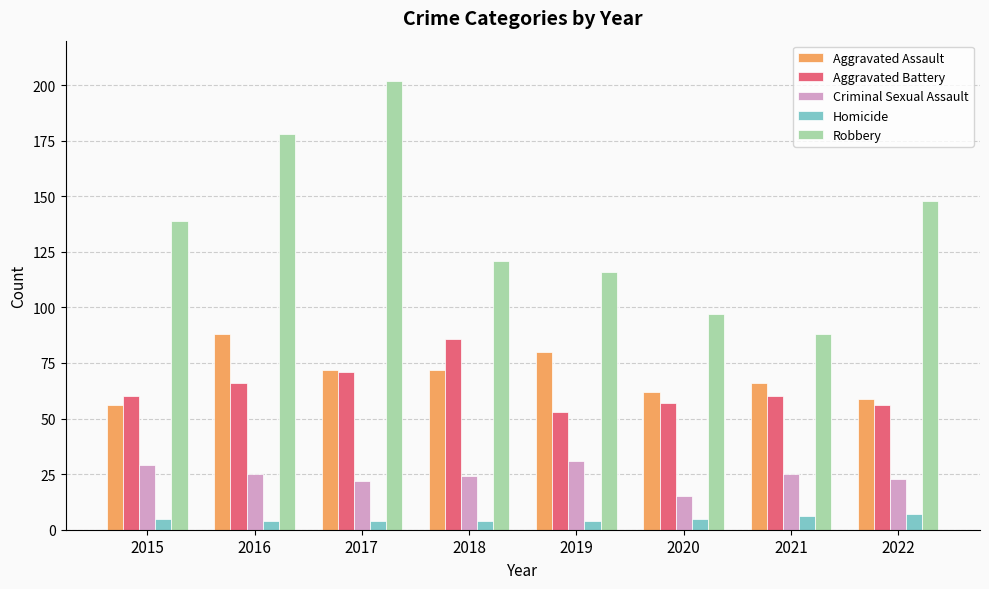

What value does the Criminal Sexual Assault series have at 2019?

31